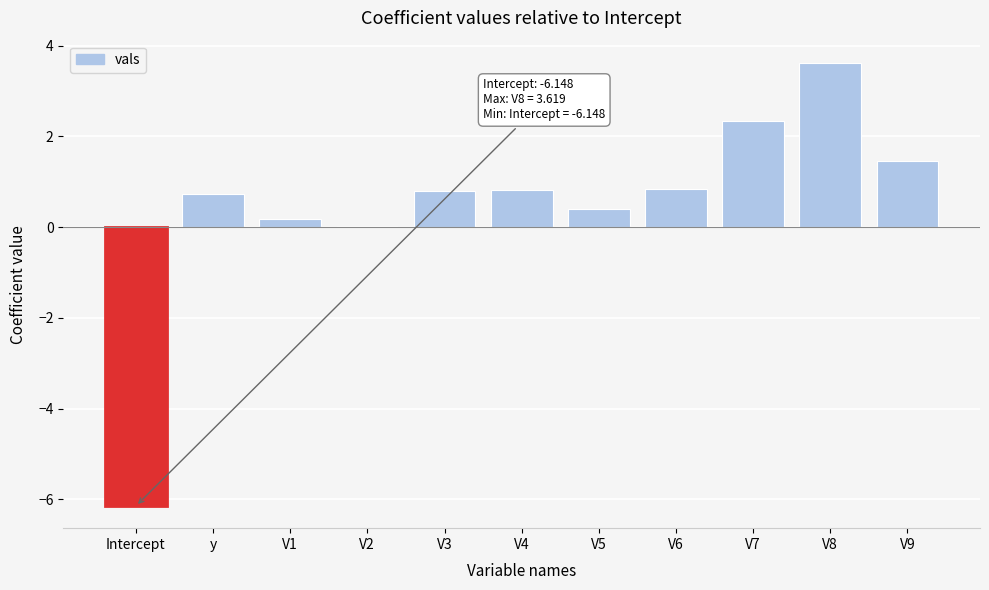

What is the sum of all values?

5.0